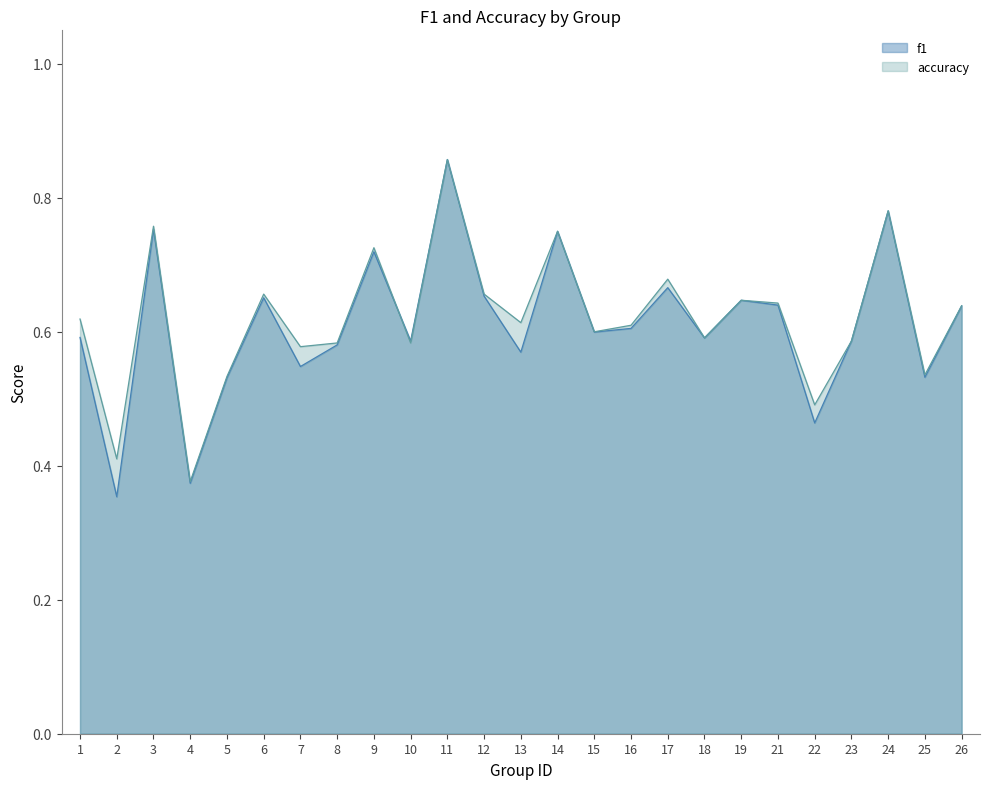

Is the value of accuracy at 26 greater than the value of f1 at 23?

Yes